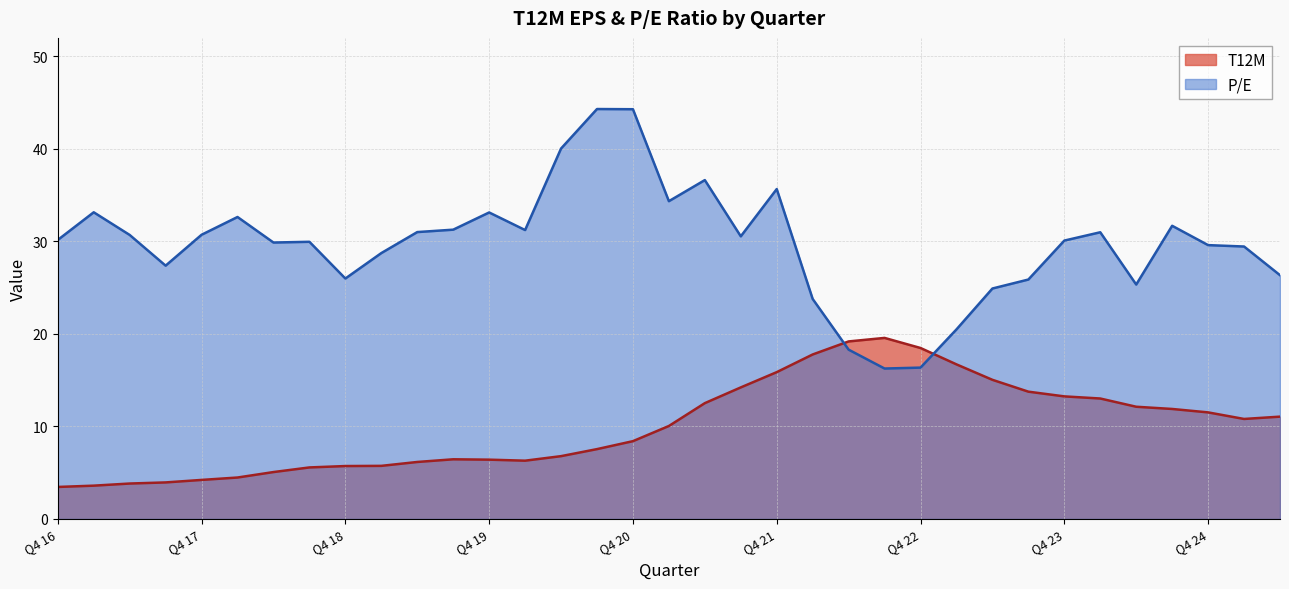

Rank the series at Q1 17 from highest to lowest value.

P/E, T12M